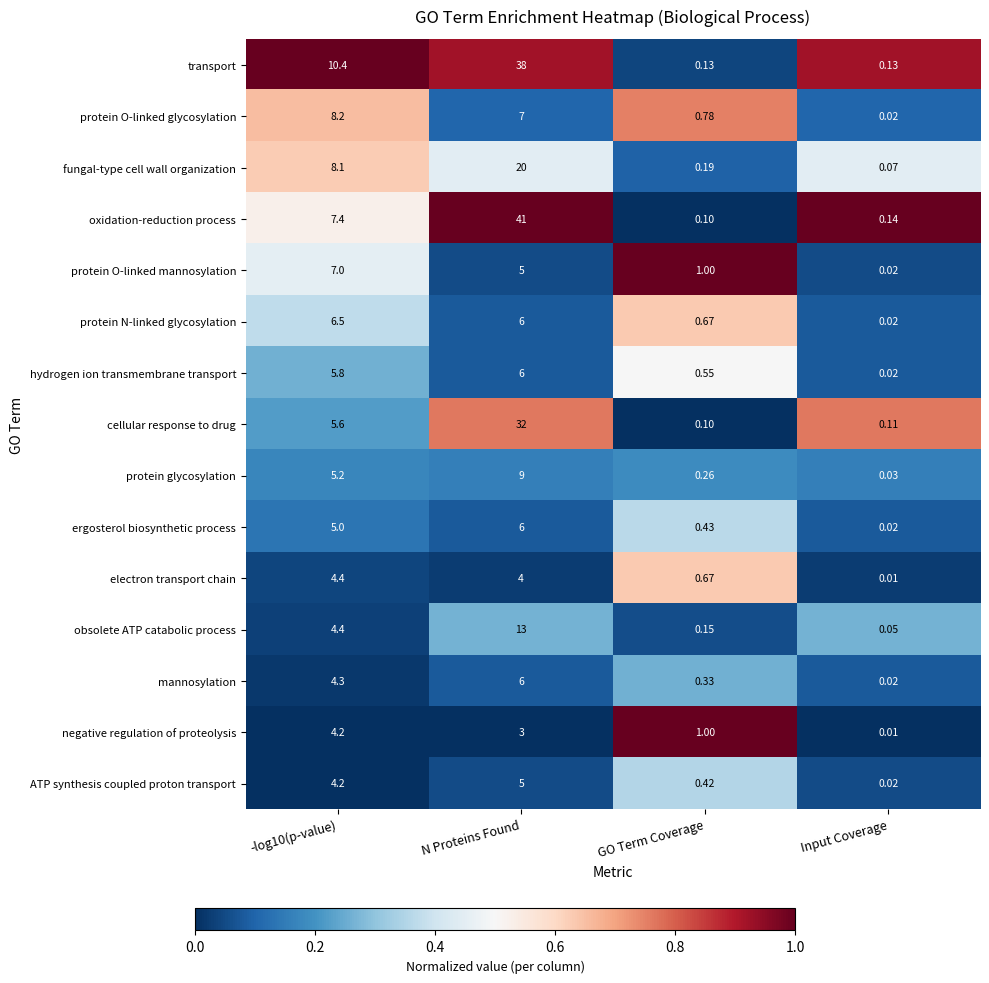

At which category does the chart reach its peak across all series?

N Proteins Found